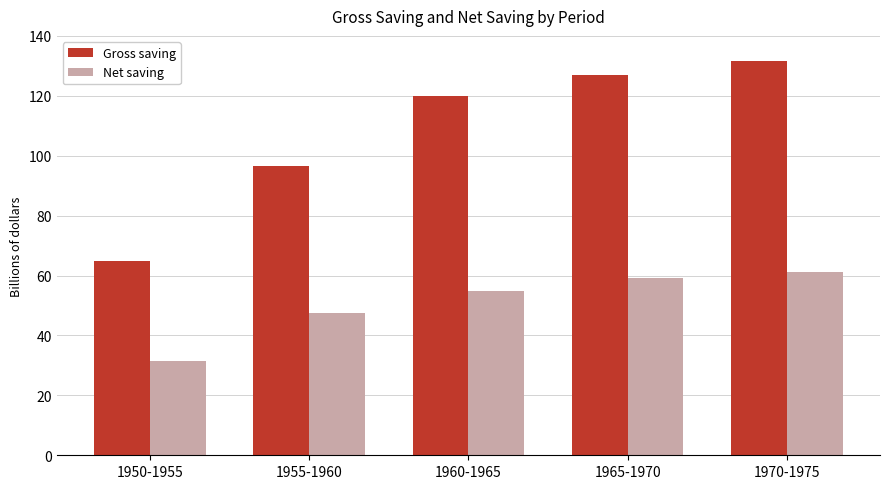

At which label does Net saving reach its peak?

1970-1975